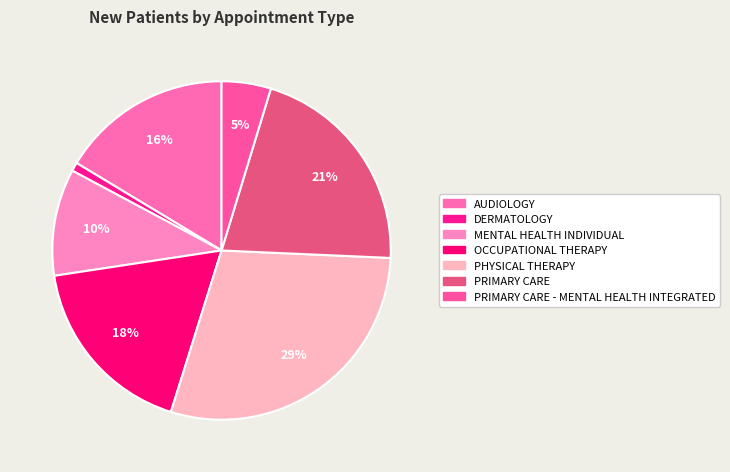

Count the number of slices in the pie.

7